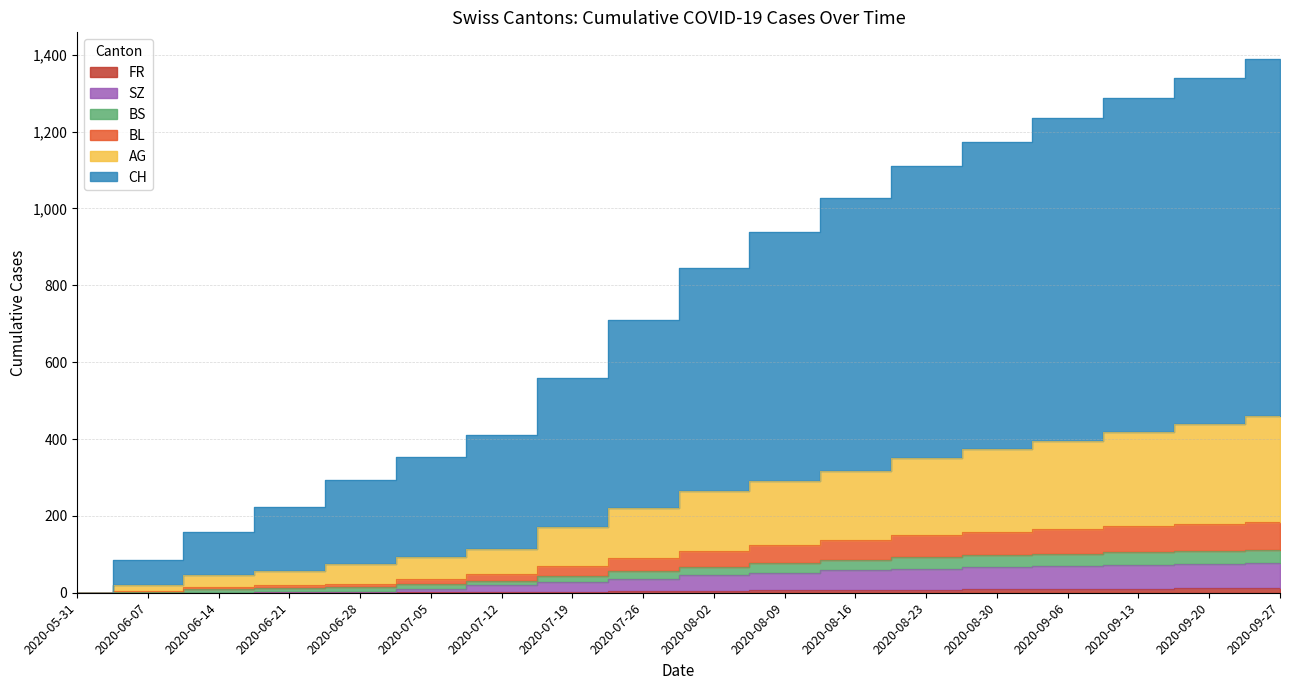

True or false: BL and SZ cross at least once.

False